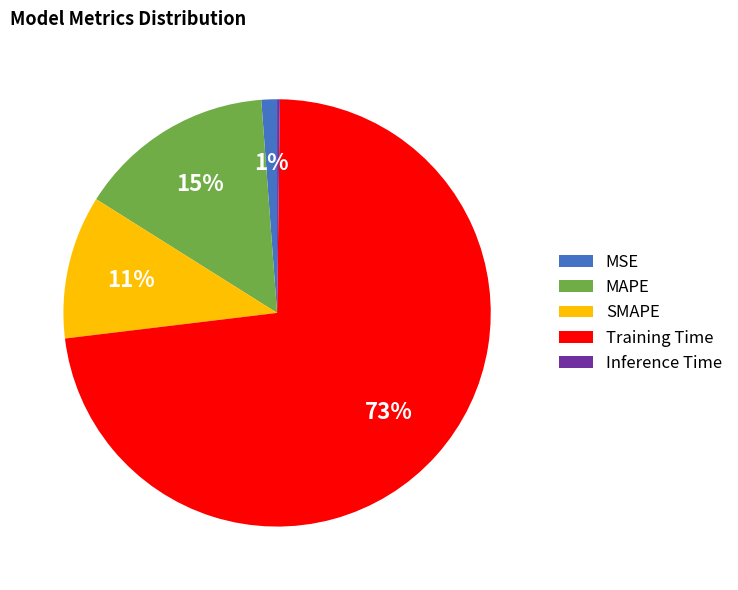

Which slice represents more than half of the pie?

Training Time